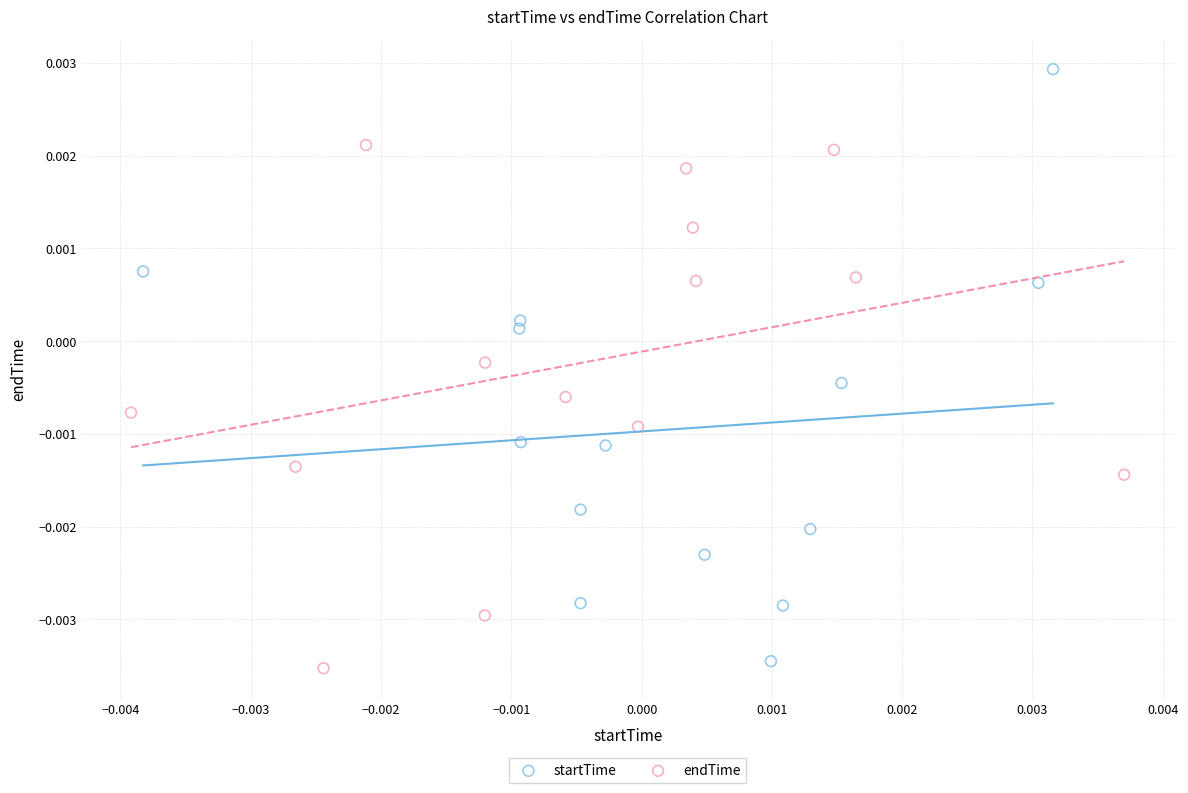

Which series contains the highest Y value?

startTime